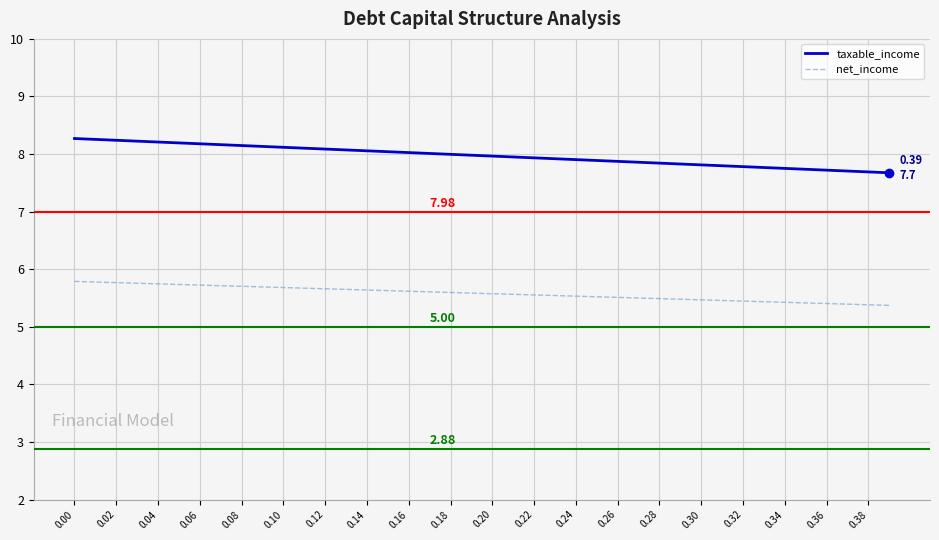

What is the difference between the maximum and minimum values in the taxable_income series?

0.6